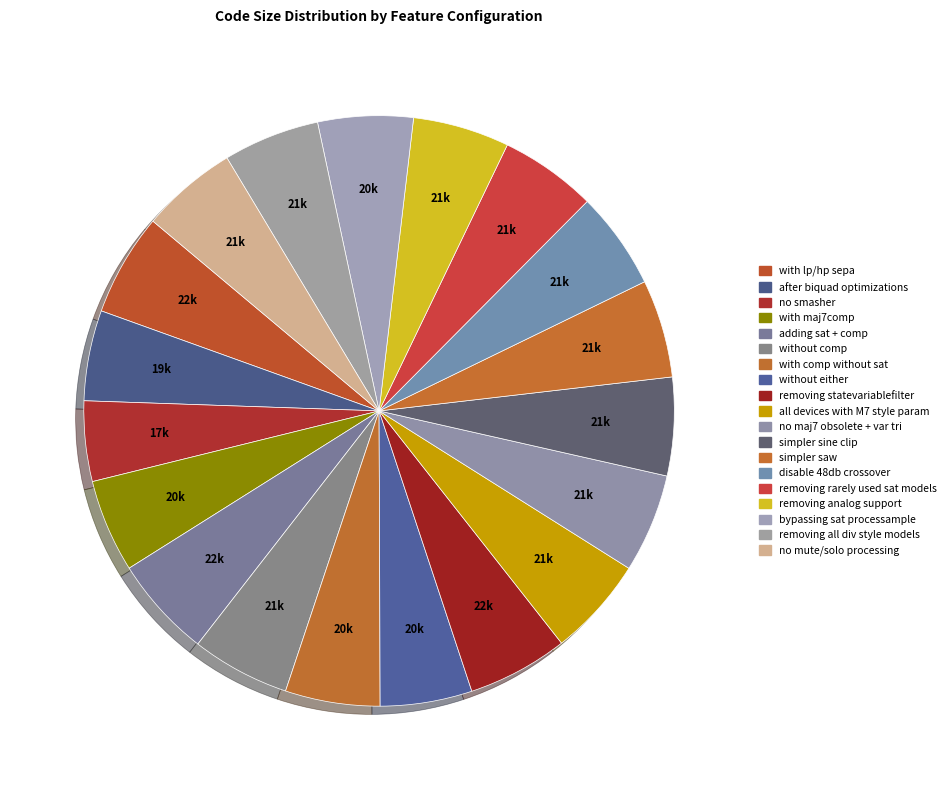

Which category has the smallest portion of the pie?

no smasher